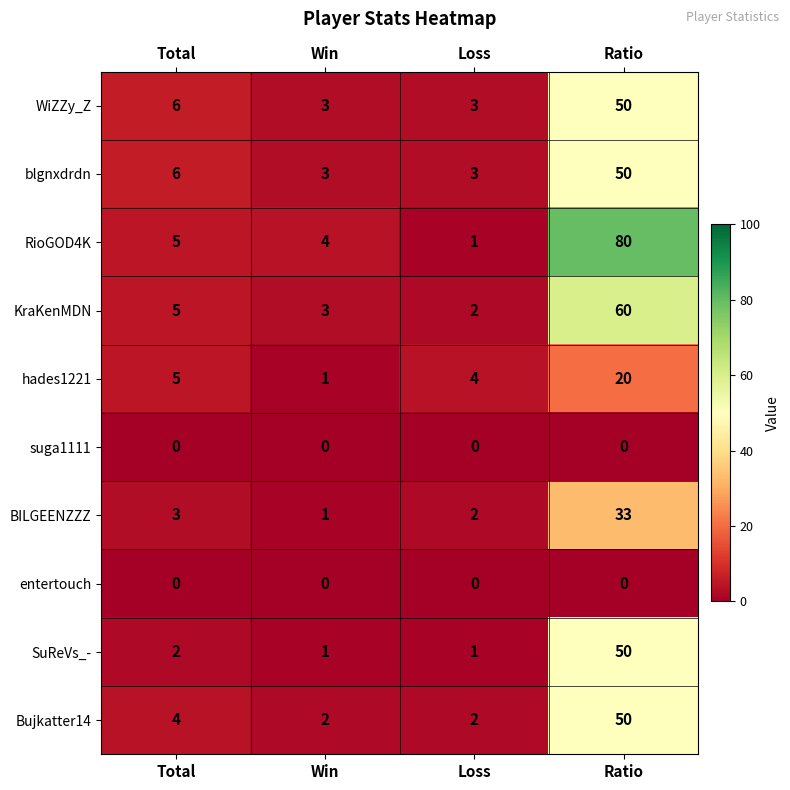

At which category is the sum across all series the highest?

Ratio